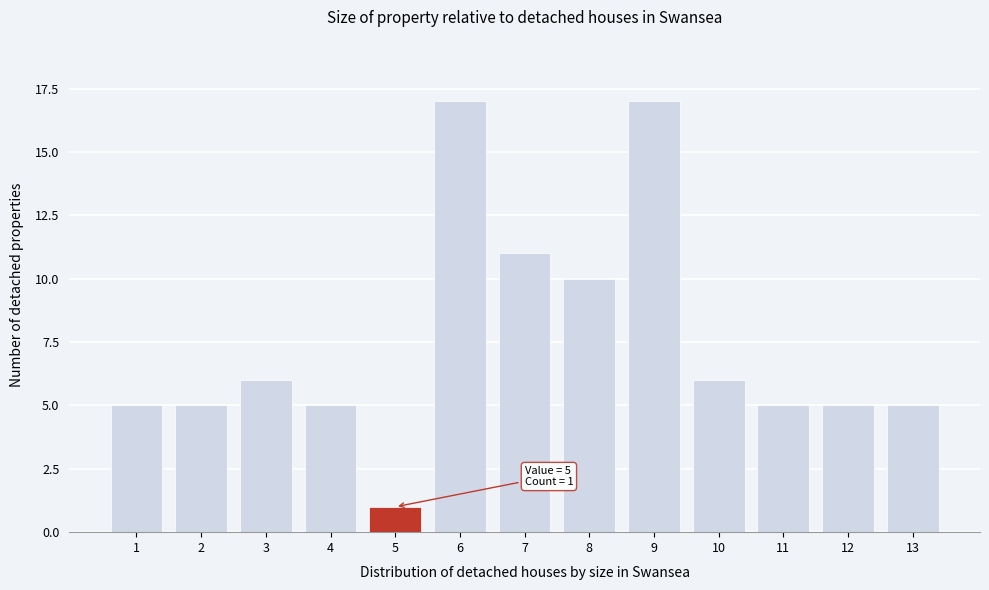

Reading left to right, what are all the values shown in this chart?

1=5	2=5	3=6	4=5	5=1	6=17	7=11	8=10	9=17	10=6	11=5	12=5	13=5